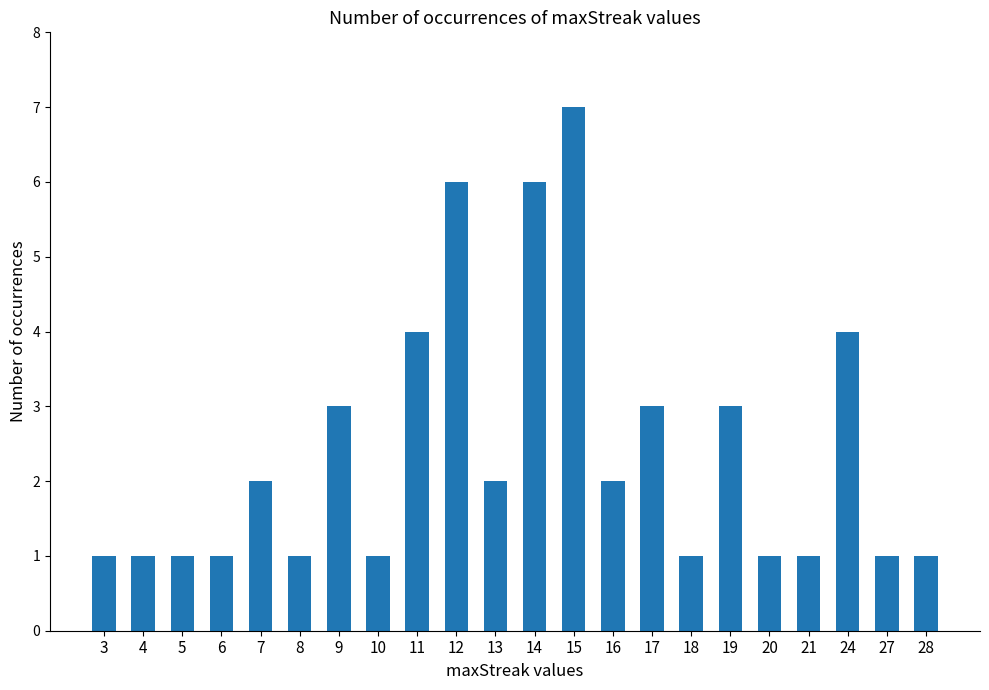

The chart shows a value of 1 at 17. True or false?

False